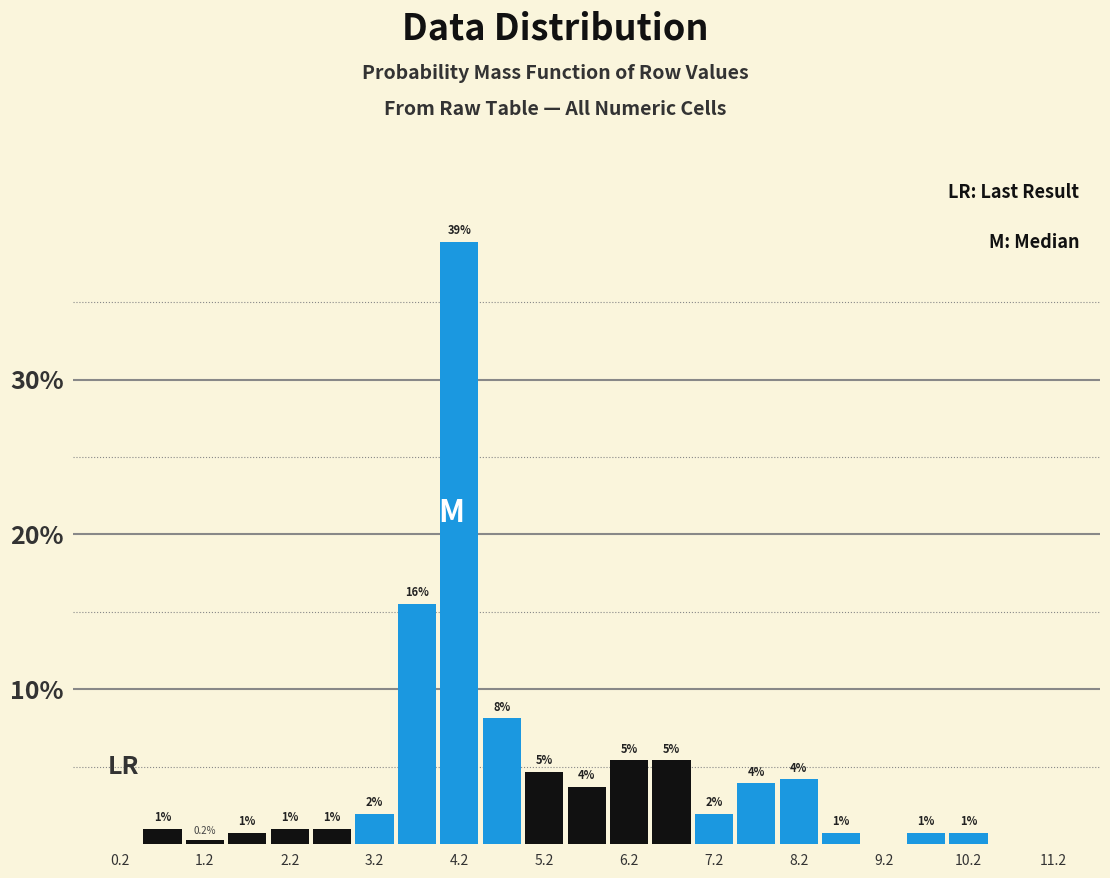

Which range on the x-axis has the tallest bar?

4.0 to 4.5